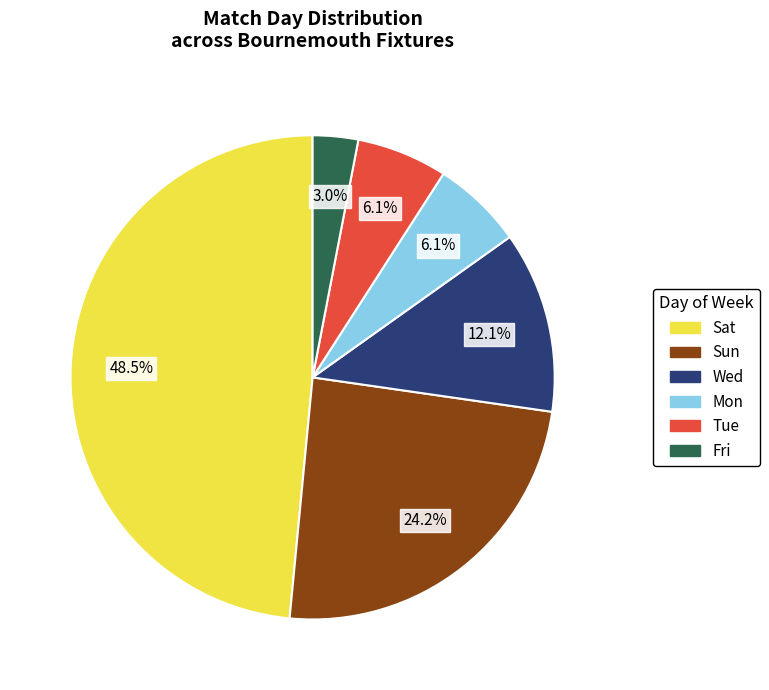

Between Sun and Fri, which is larger?

Sun